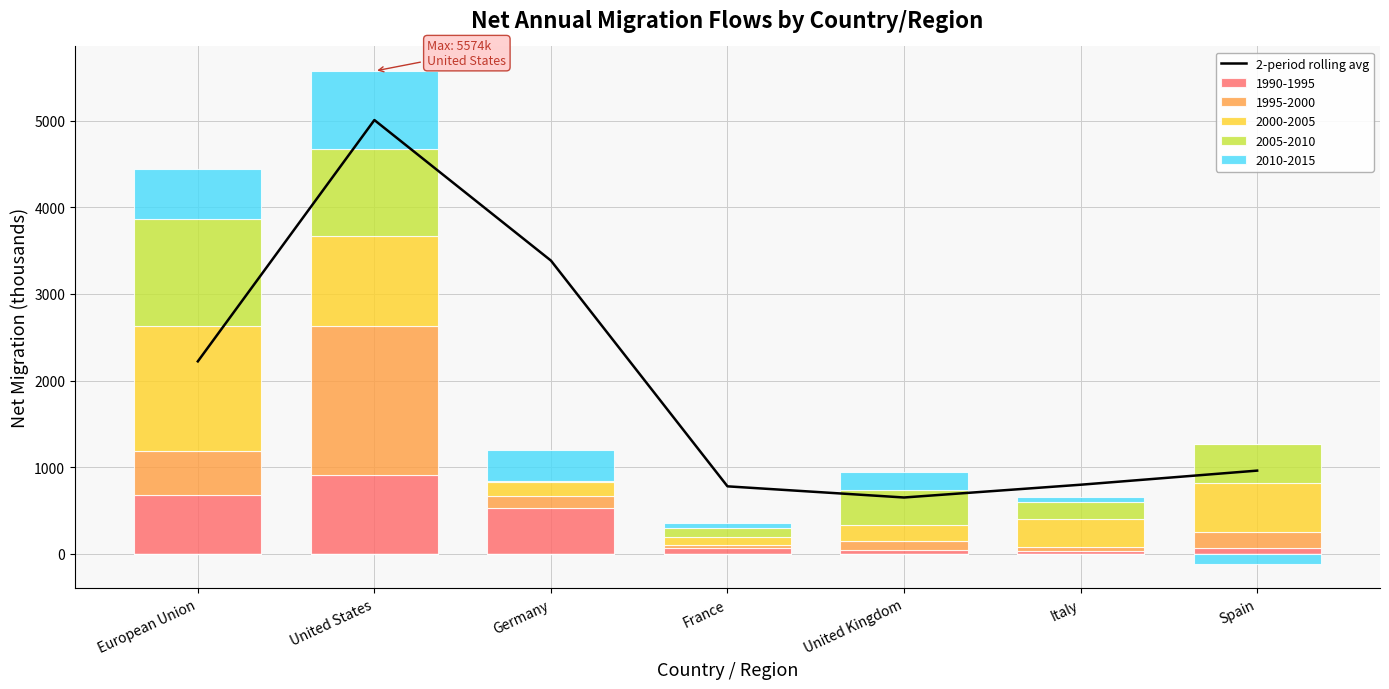

Which has a higher value, United Kingdom or United States?

United States